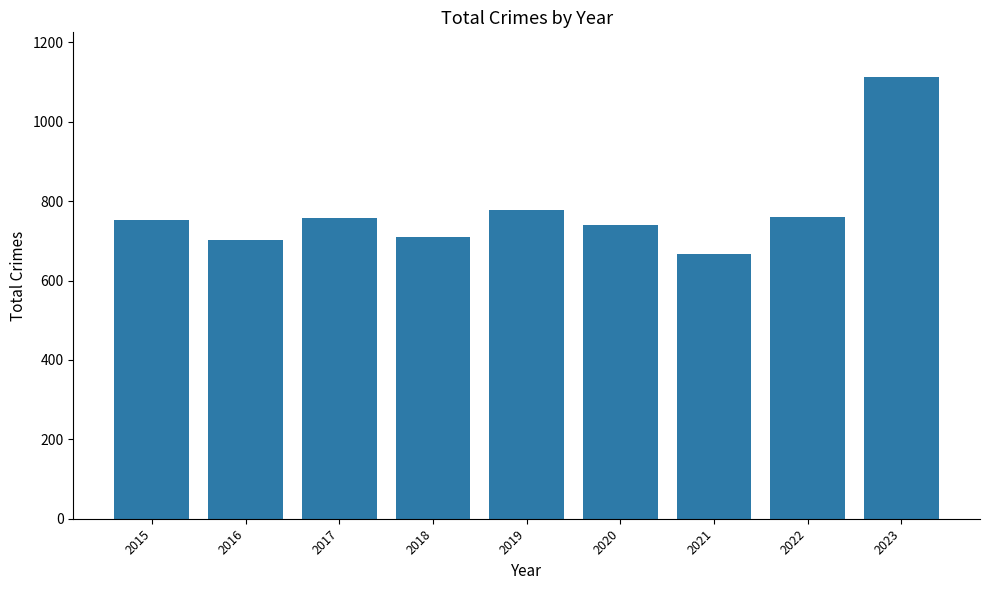

What is the greatest value displayed?

1114